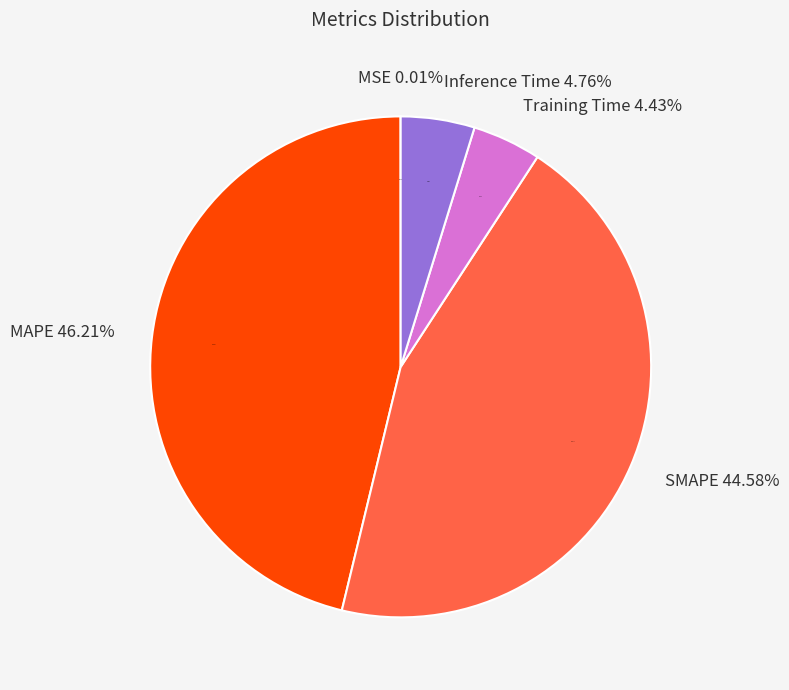

What is the change in value from MAPE to Inference Time?

-6.6